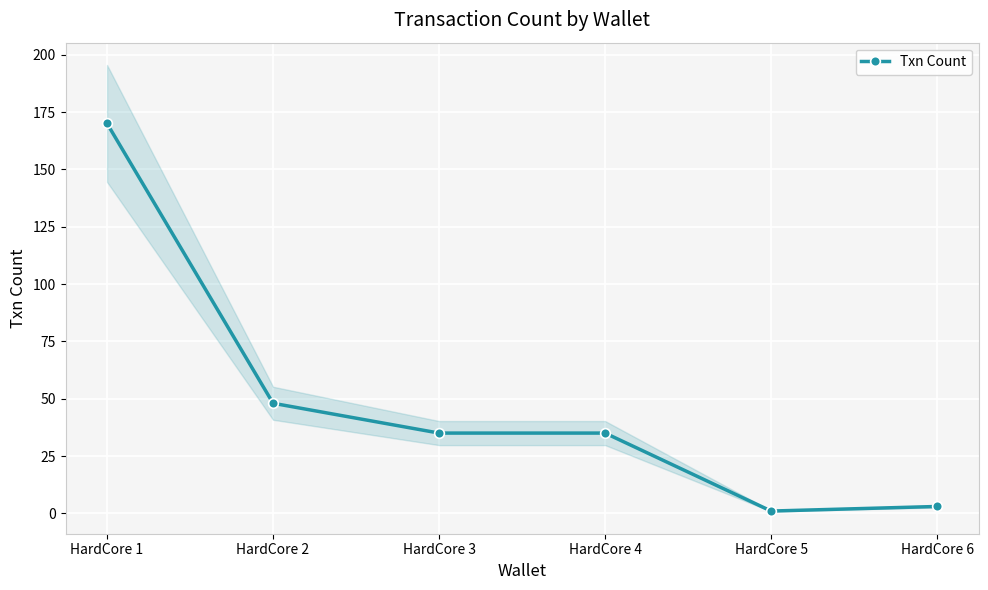

What is the minimum value shown in the chart?

1